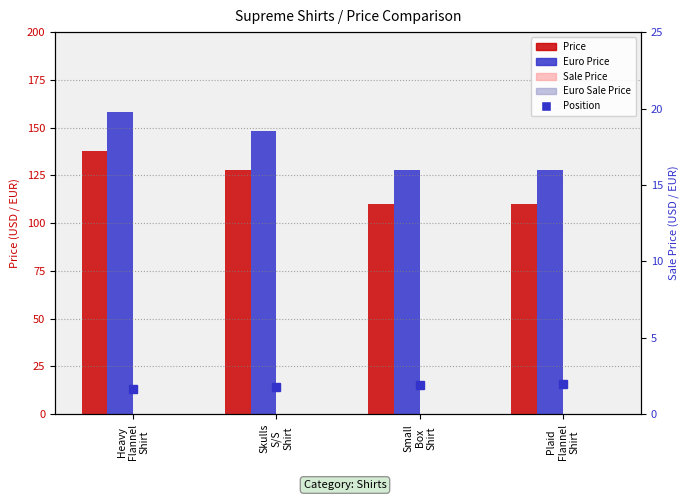

Which has a higher value, Plaid
Flannel
Shirt or Skulls
S/S
Shirt?

Skulls
S/S
Shirt